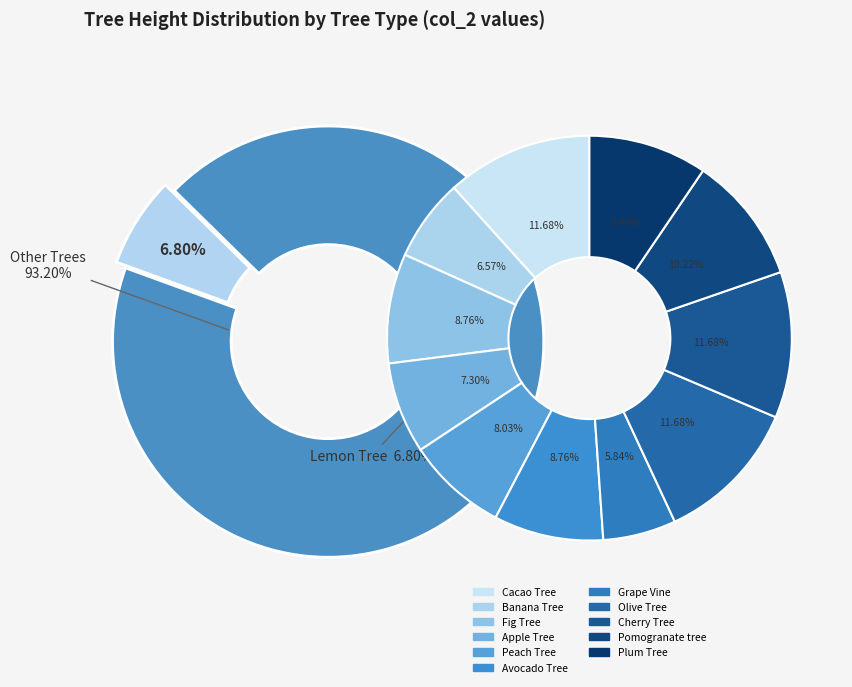

How many slices are in this pie chart?

12